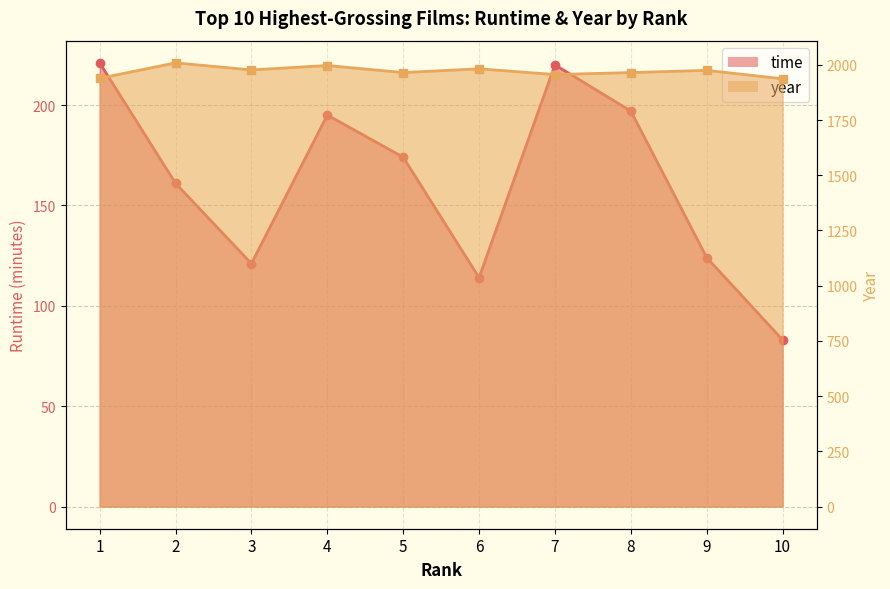

Reading left to right, list all the values displayed in this chart.

time: 221	161	121	195	174	114	220	197	124	83
year: 1939	2009	1977	1997	1965	1982	1956	1965	1975	1937